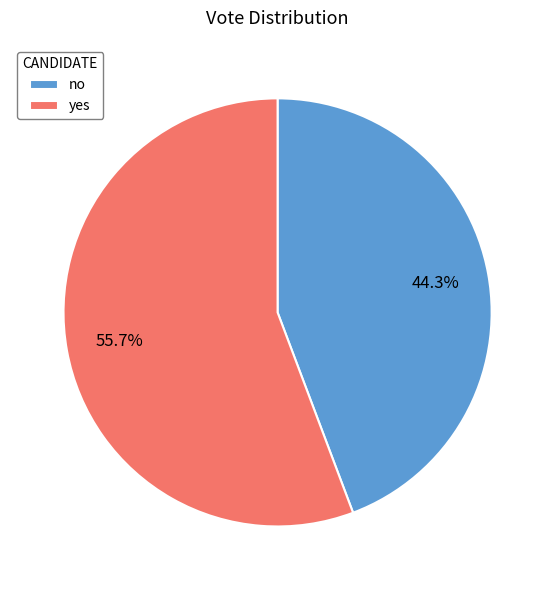

What portion of the pie excludes yes?

44.3%